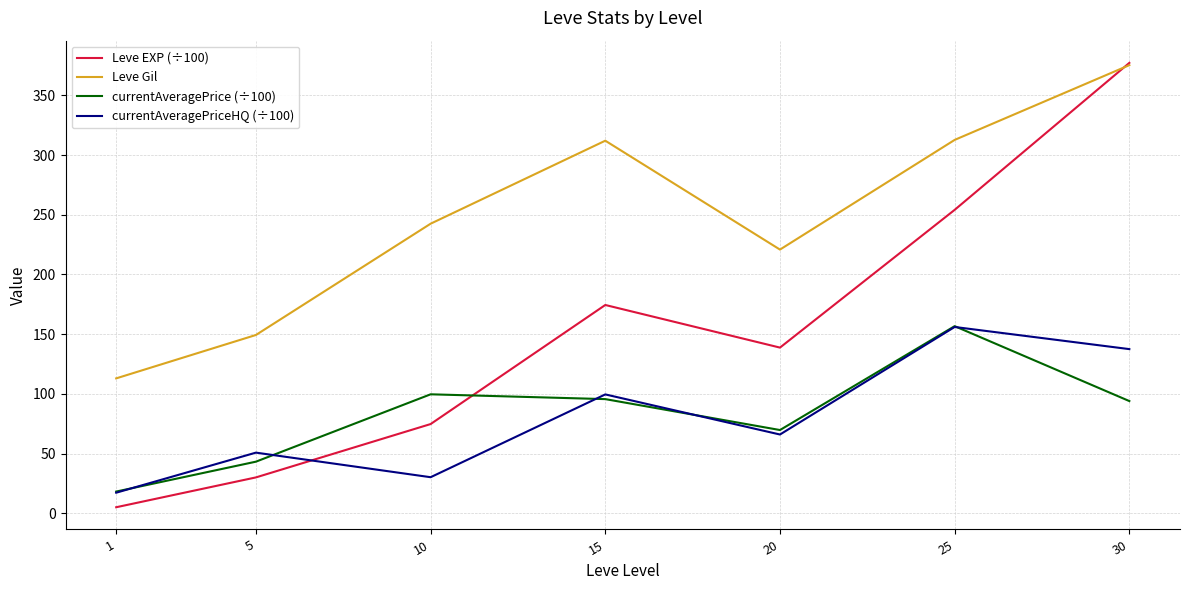

How many series are shown in this chart?

4